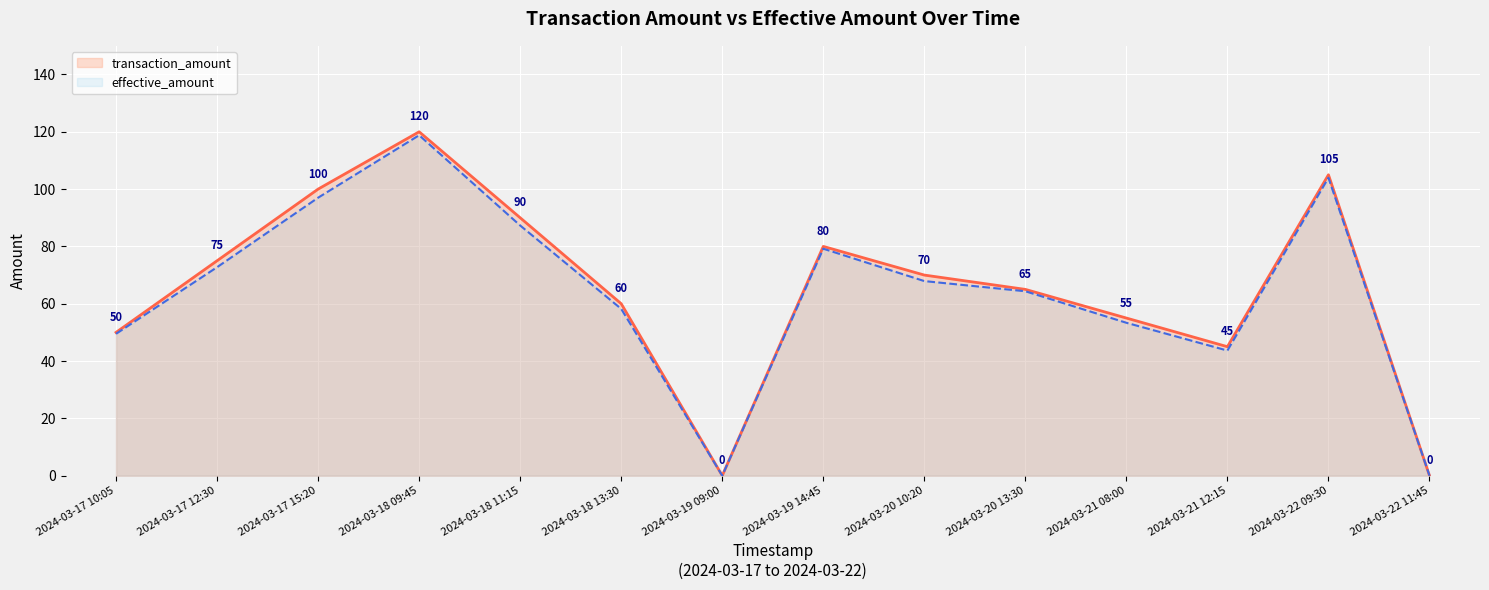

True or false: effective_amount and transaction_amount cross at least once.

False